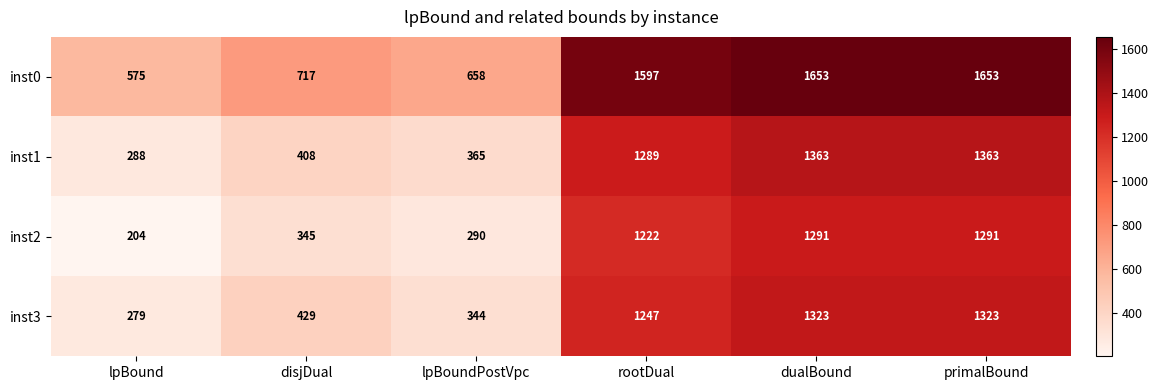

What is the difference between the inst1 values at primalBound and disjDual?

955